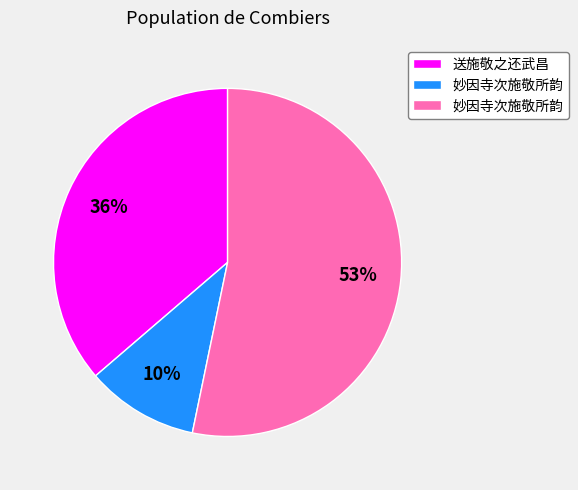

To the nearest percent, what is the average slice percentage?

33%